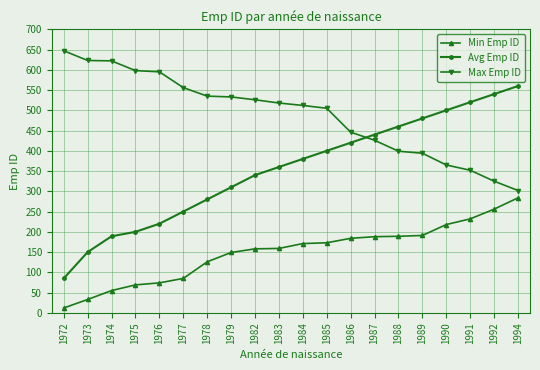

Is this an area chart (filled region under the line)?

No